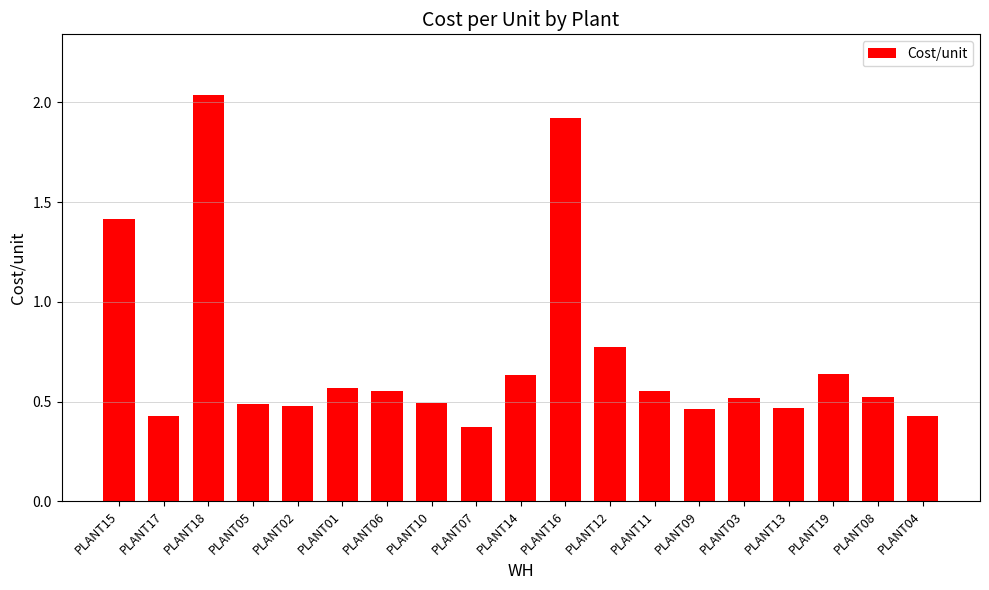

How many bars are there in total?

19